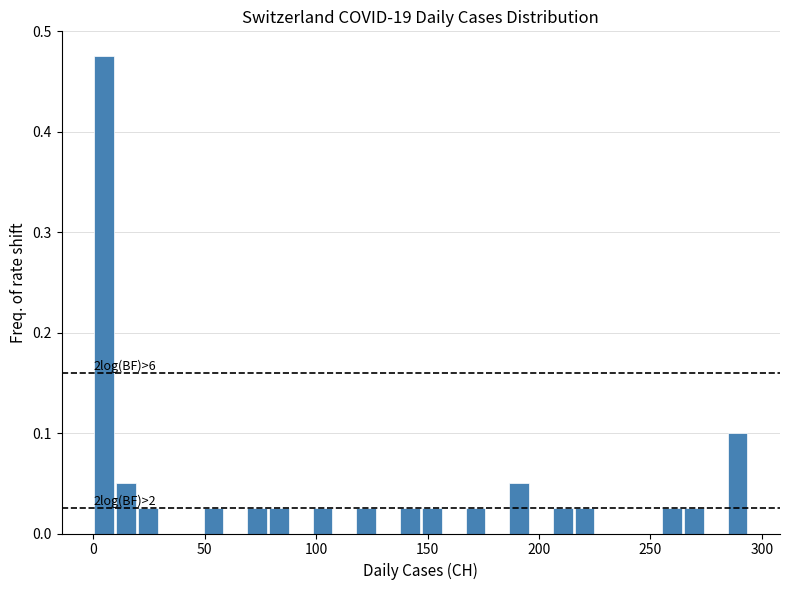

Read against the x-axis, roughly where is the centre of the tallest bar?

5